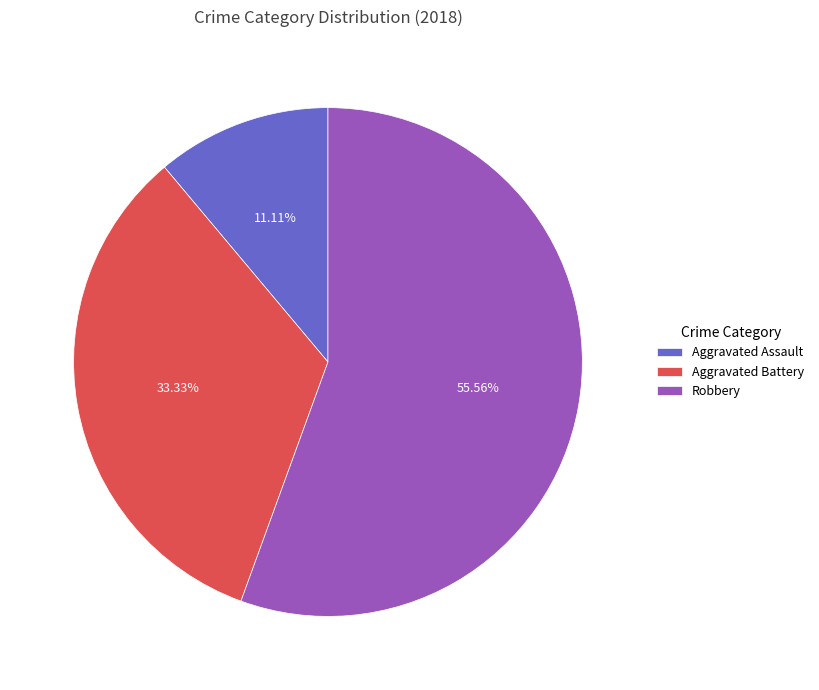

To the nearest percent, what is the average slice percentage?

33%